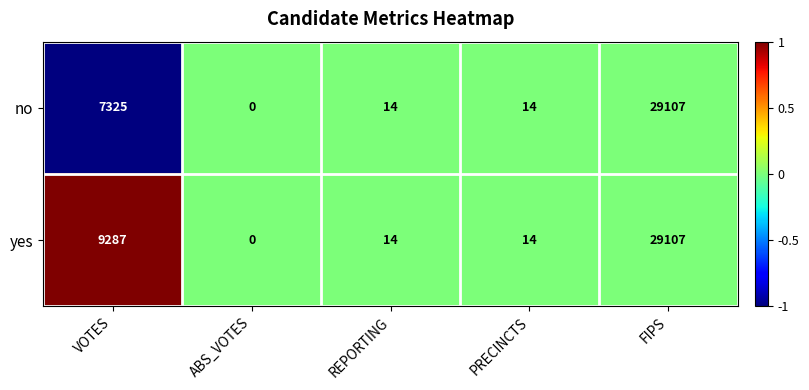

What is the smallest value displayed?

0